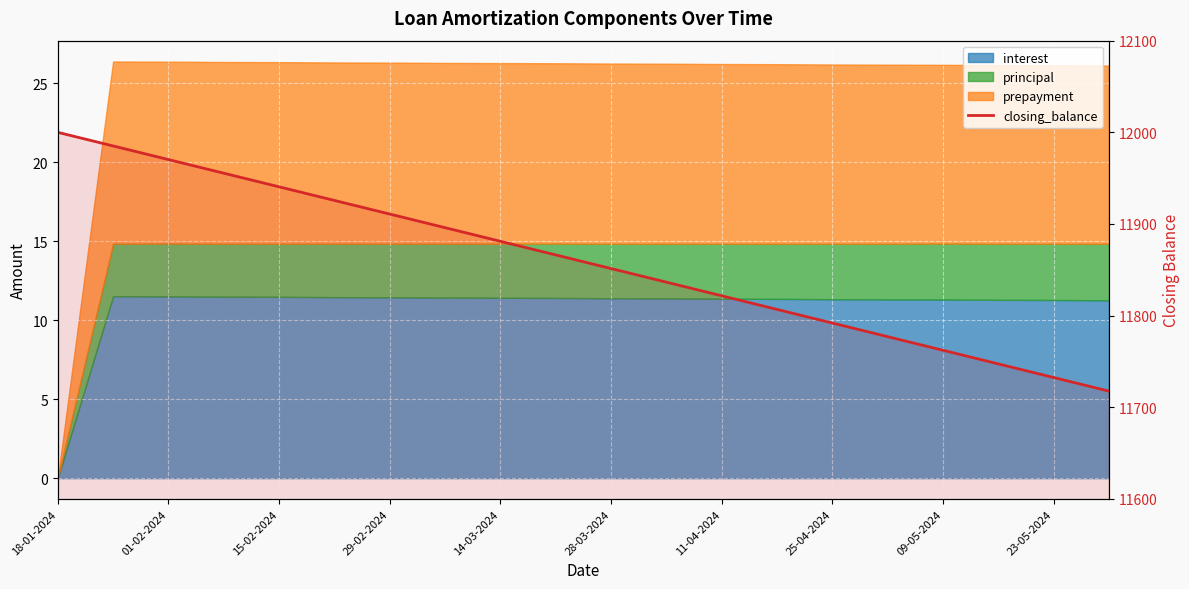

What is the change in value from 10 to 17?

-104.0